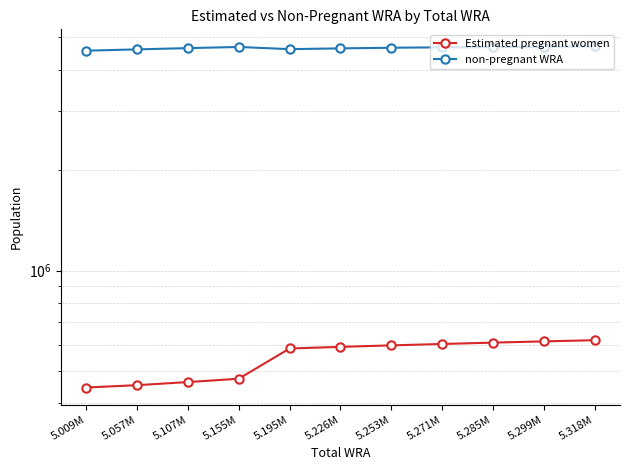

At which label is non-pregnant WRA closest to 4631421?

5.226M